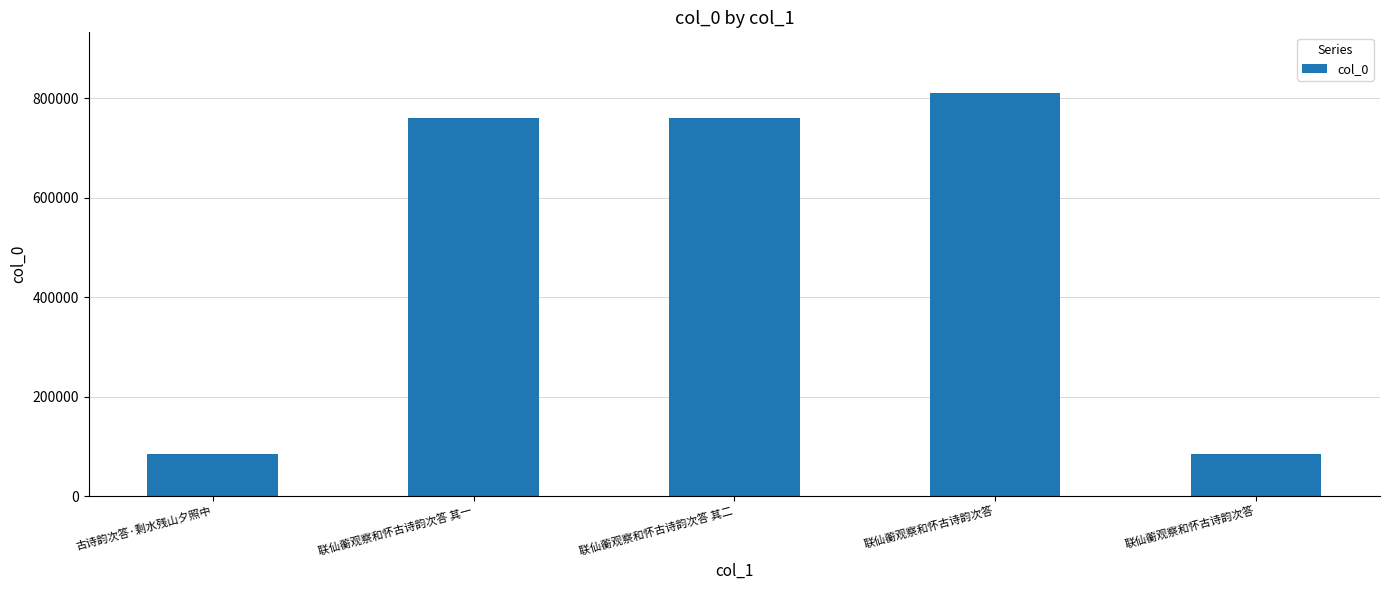

How many bars are there in total?

5